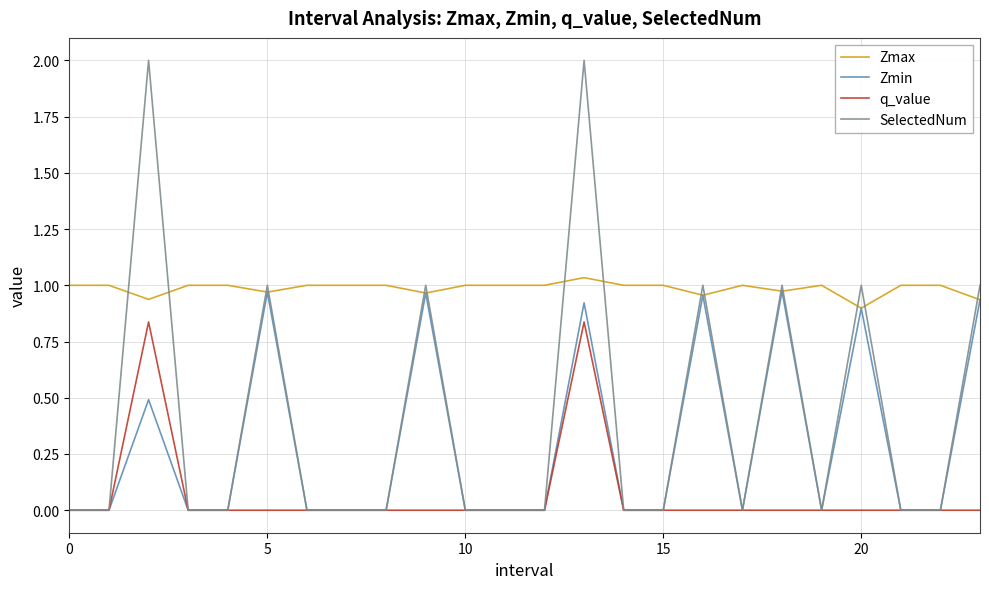

What is the sum of all q_value values?

1.7